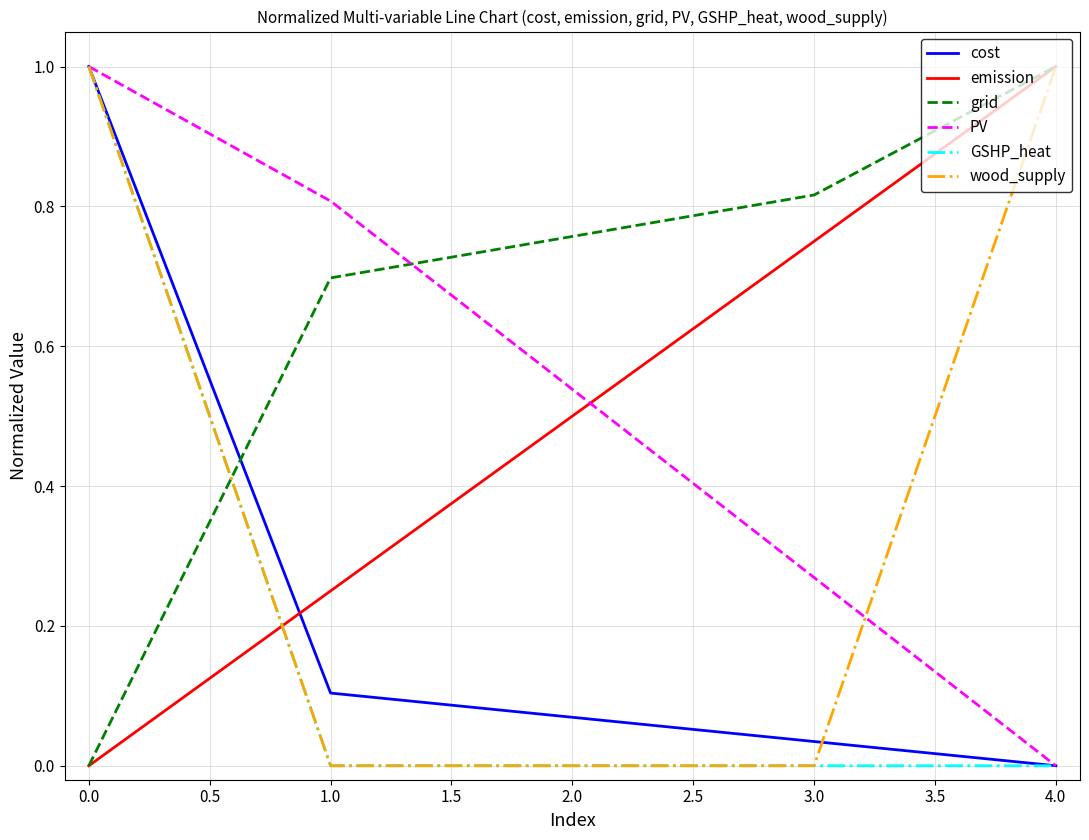

The wood_supply series shows 0.0 at 3.0. True or false?

True